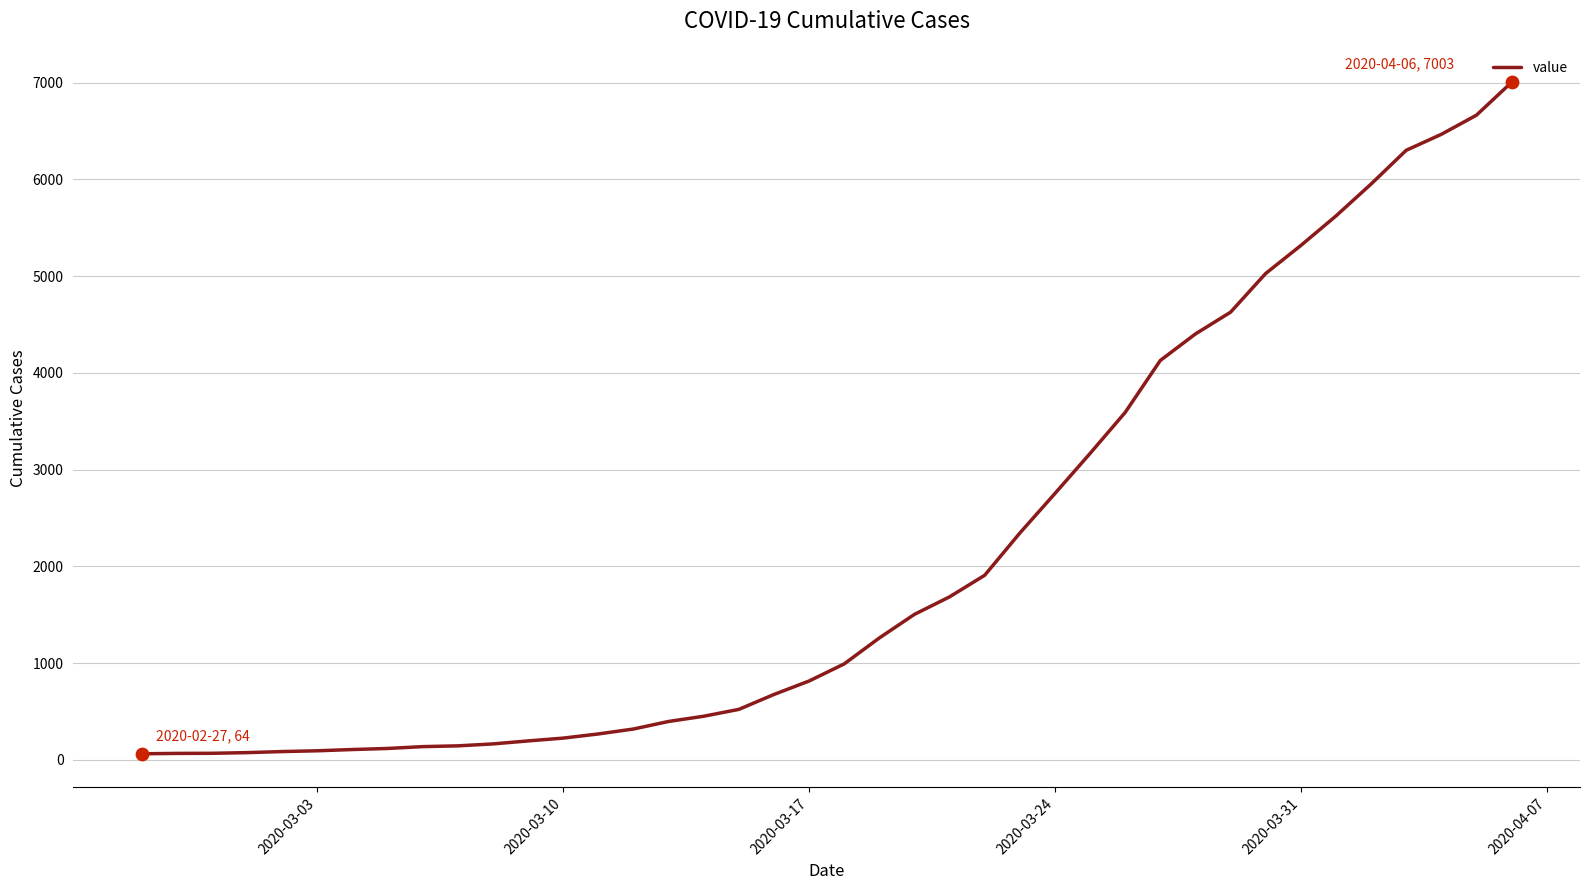

What is the maximum value shown in the chart?

7003